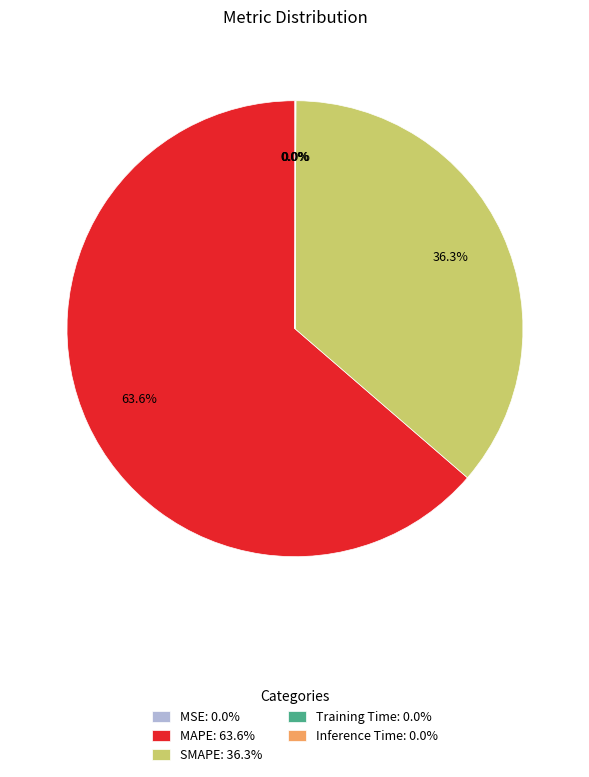

To the nearest percent, what is the average slice percentage?

20%